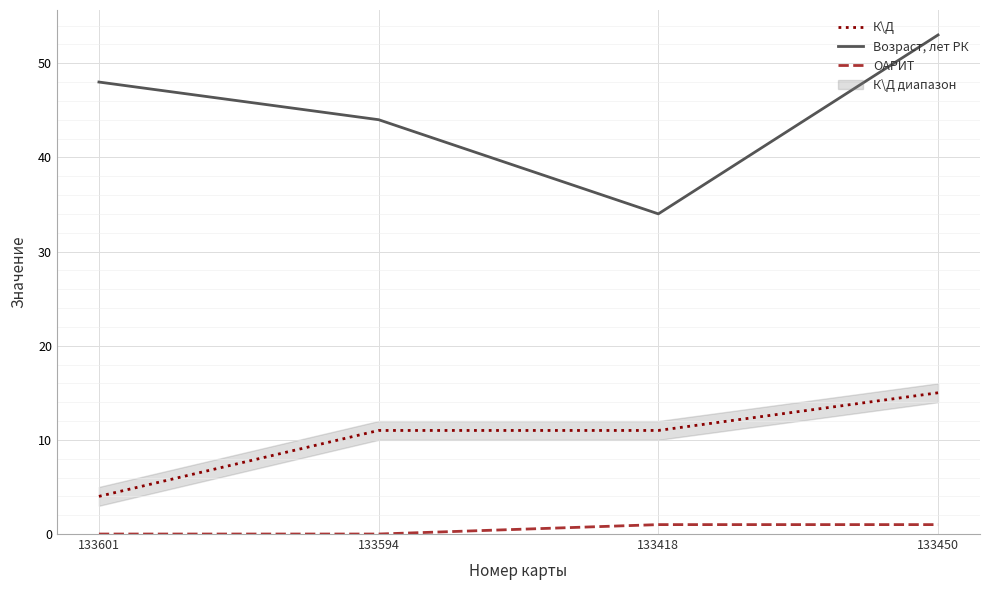

What is the maximum value for К\Д?

15